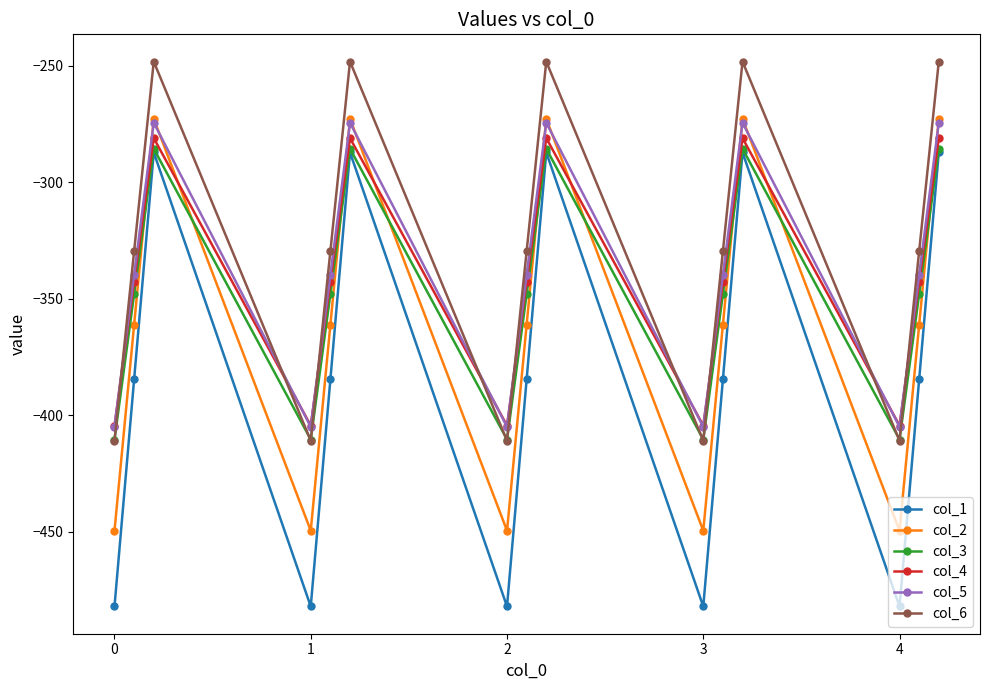

In col_2, how many points are lower than both neighbors (excluding endpoints)?

4